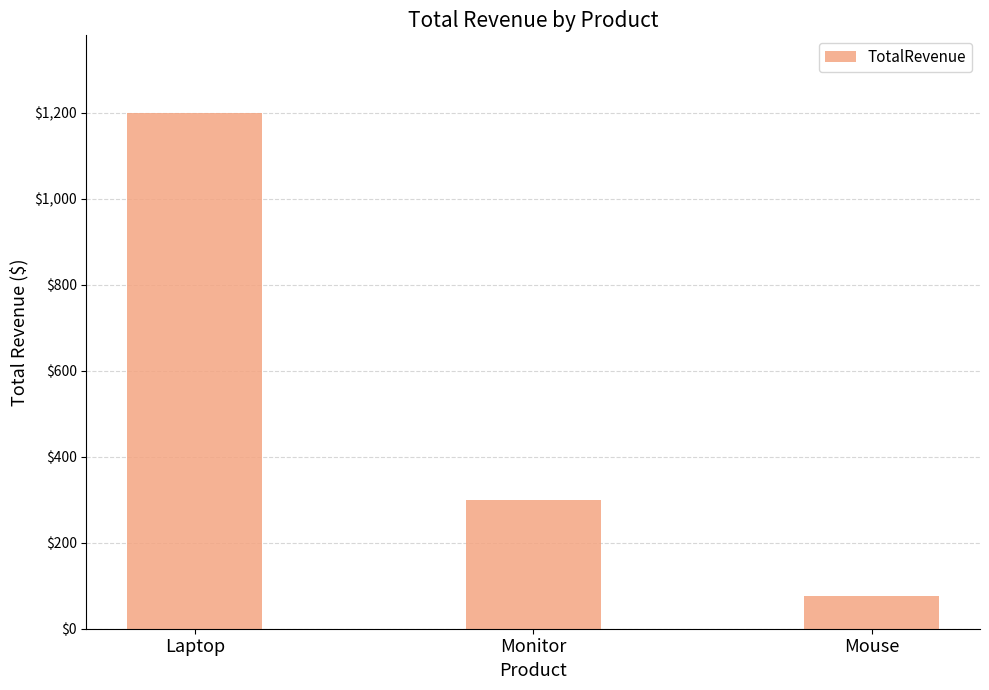

Reading left to right, extract all data points from this chart.

Laptop=1200	Monitor=300	Mouse=75